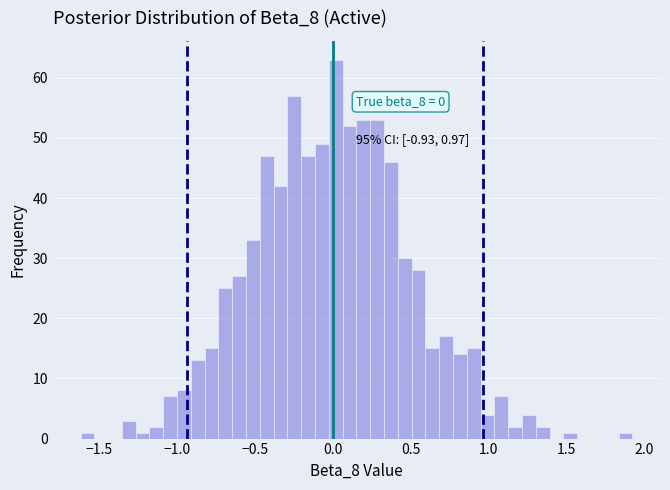

Around what value on the x-axis is the tallest bar? Give the approximate position of its centre, as read against the axis.

0.00